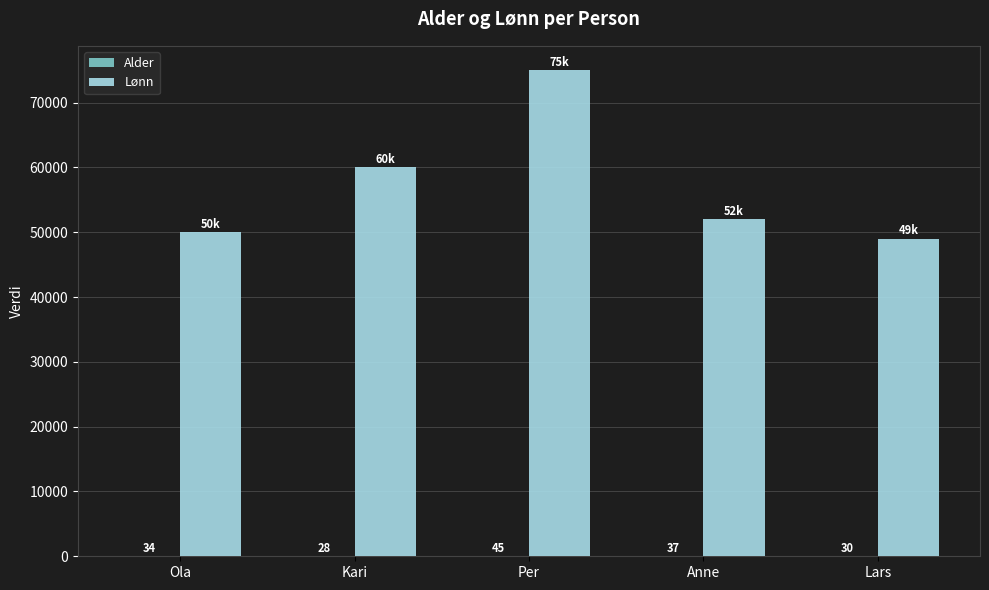

Where does the Lønn series first go above 52000?

Kari